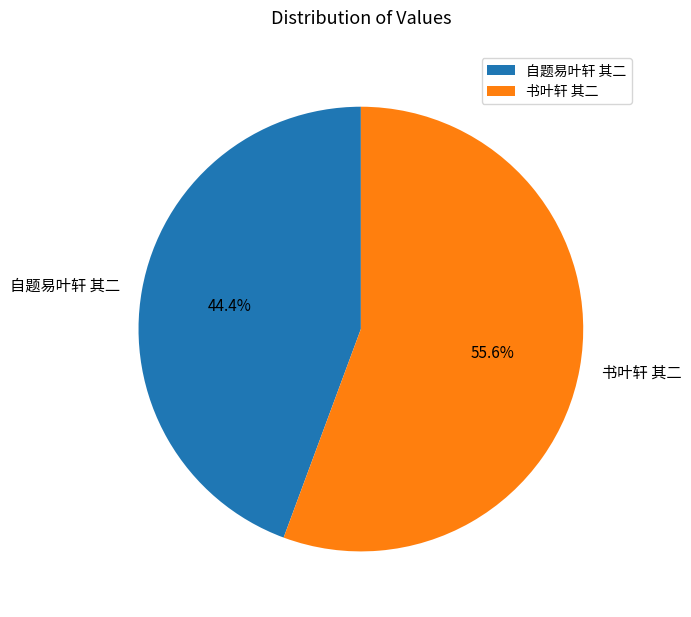

To the nearest percent, what is the difference between the largest and smallest slice percentages?

11%